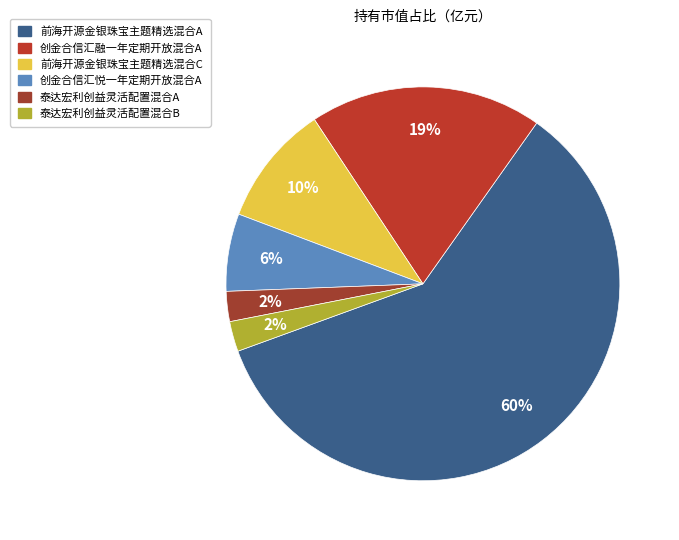

Is it true that 创金合信汇融一年定期开放混合A is 19% of the pie?

True